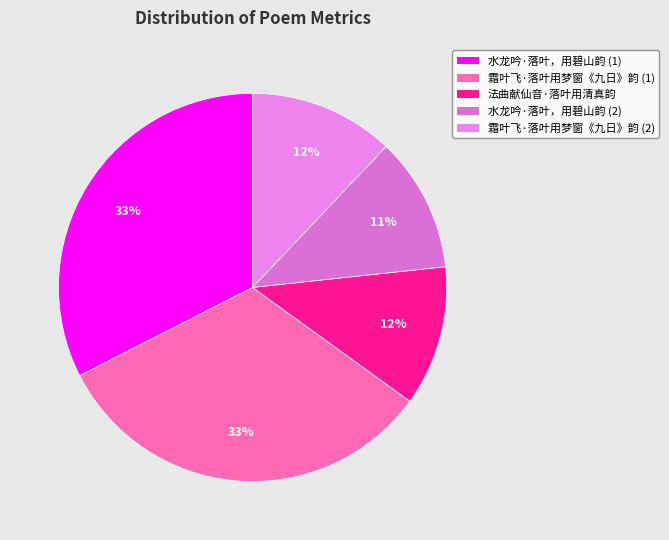

Which category has the biggest portion of the pie?

霜叶飞  落叶用梦窗《九日》韵